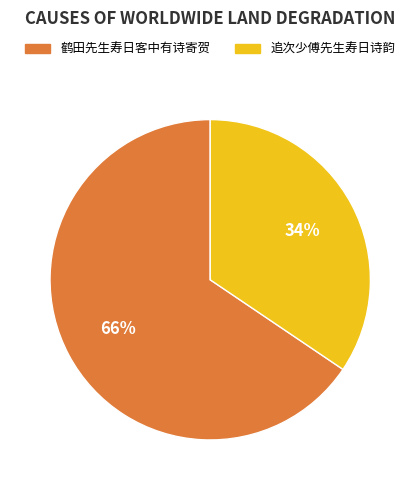

Which category has the biggest portion of the pie?

鹤田先生寿日客中有诗寄贺